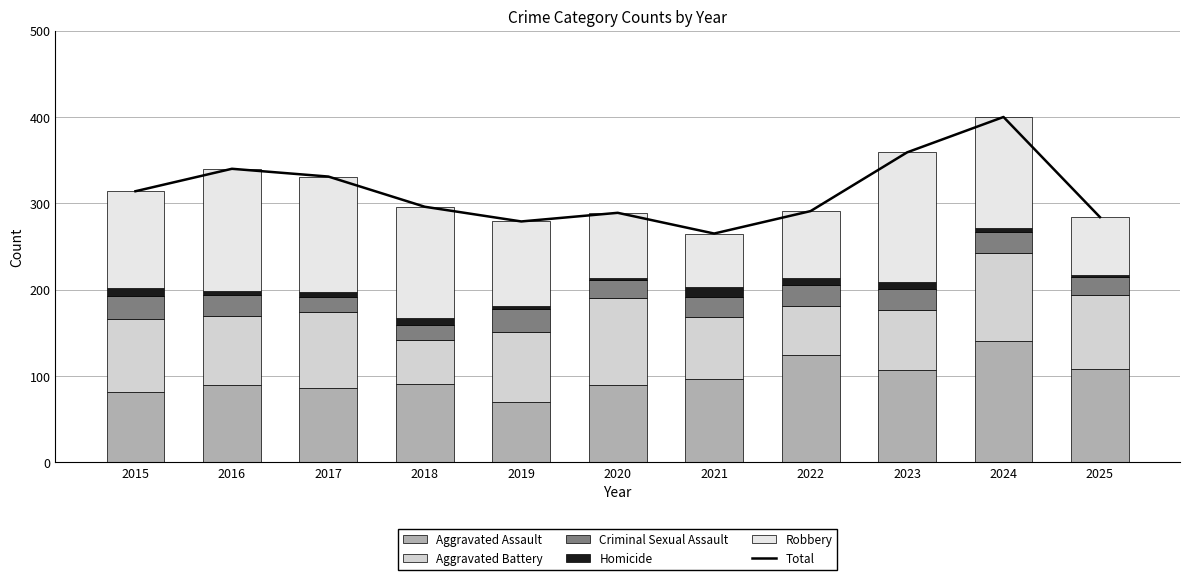

What is the difference between the maximum and minimum values in the Aggravated Battery series?

52